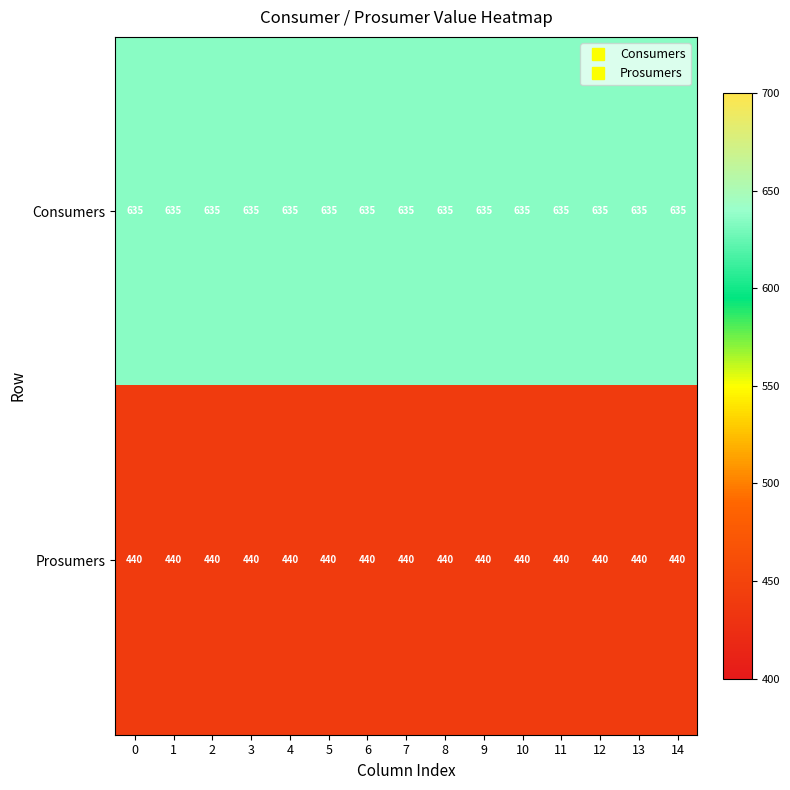

Read the Consumers value at 12.

635